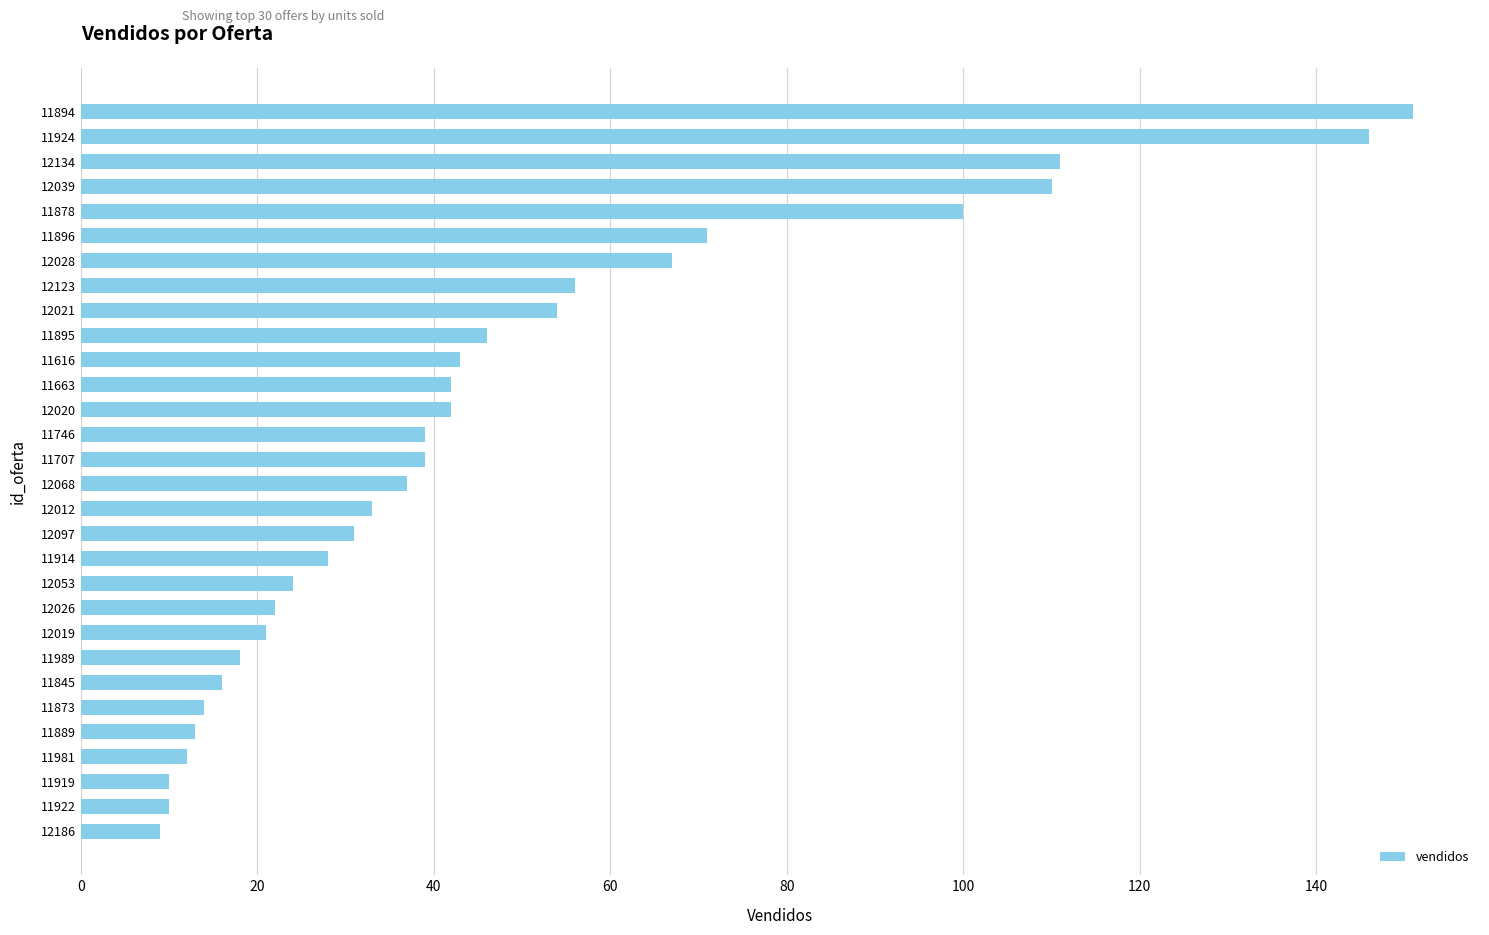

What is the minimum value shown in the chart?

9